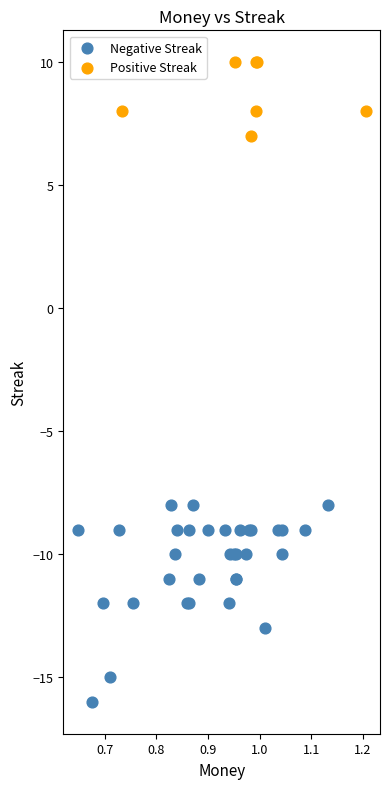

Which series reaches the minimum Y coordinate?

Negative Streak